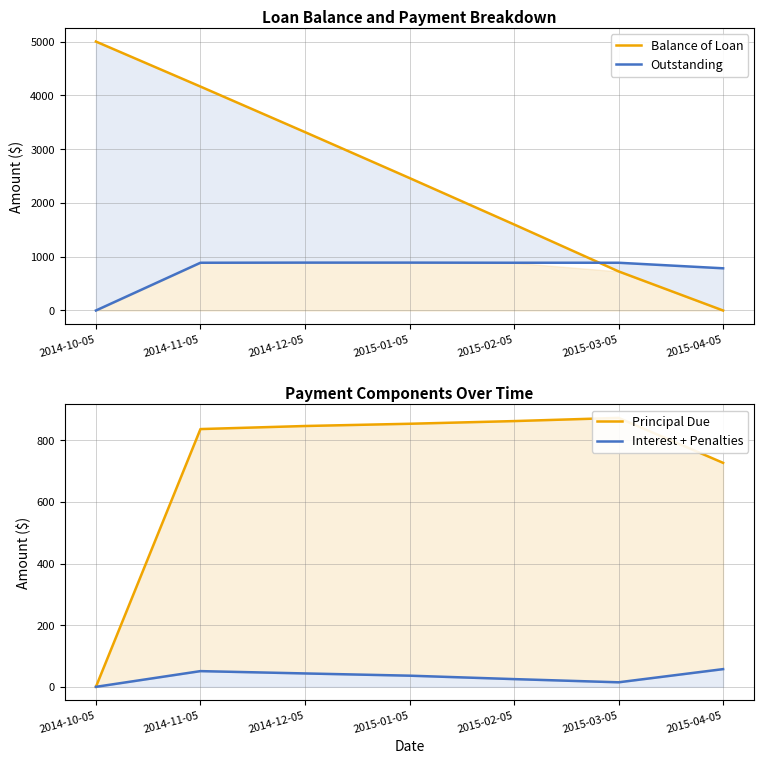

What is the value of the Interest + Penalties point at the 6th from the left?

14.7